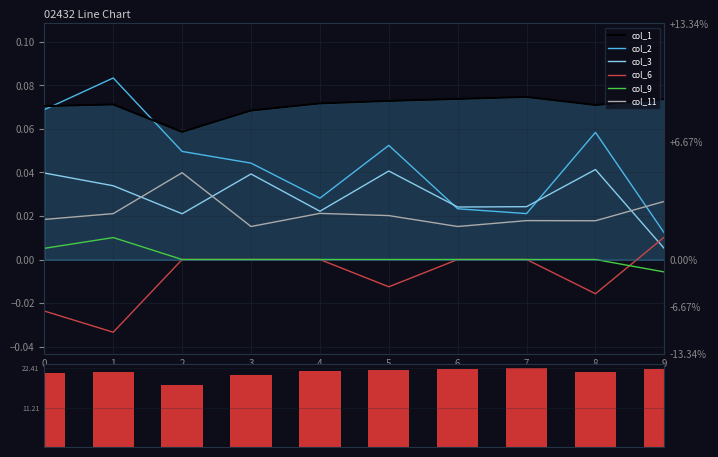

The value of col_6 at 6 is -0.0. True or false?

False